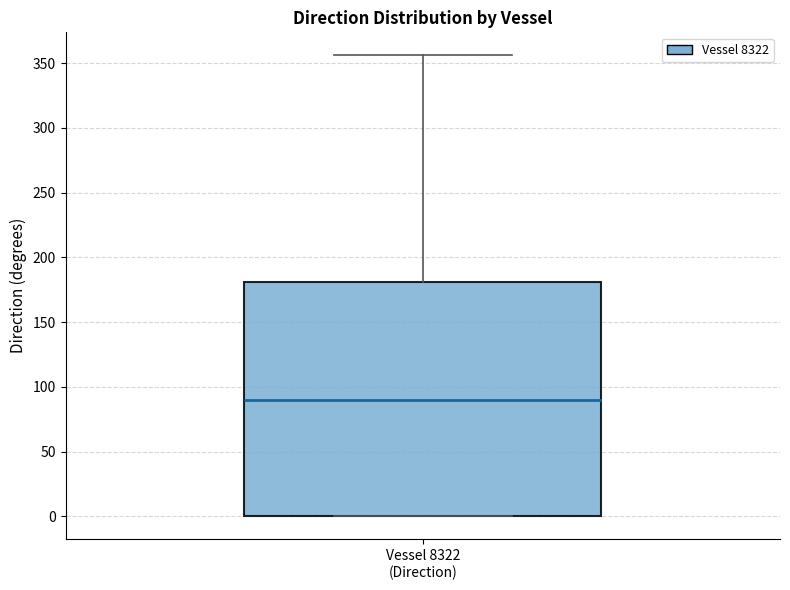

Read this box plot against the y-axis: the position of the median line, the range covered by the box, and the ends of both whiskers. The values are not printed on the chart, so give them approximately, as read against the axis.

median 90, box 0 to 180, whiskers 0 to 355